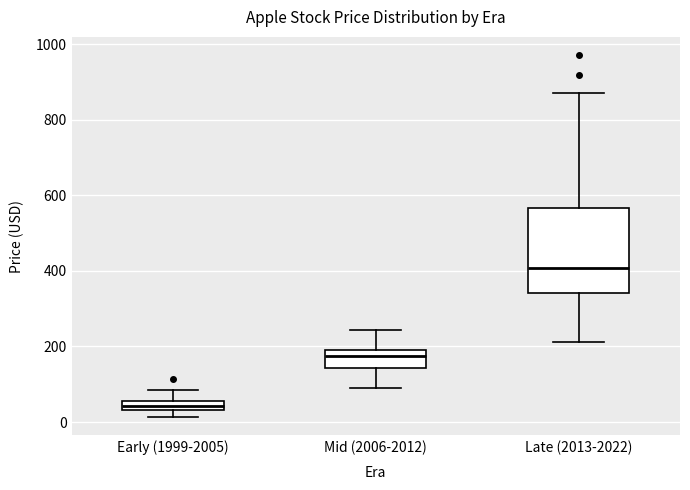

Which box is the tallest, from its lower edge to its upper edge?

Late (2013-2022)